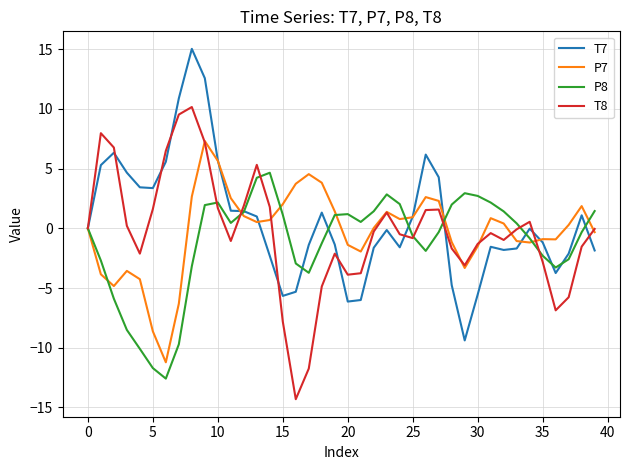

What is the average value of the P7 series?

-0.2